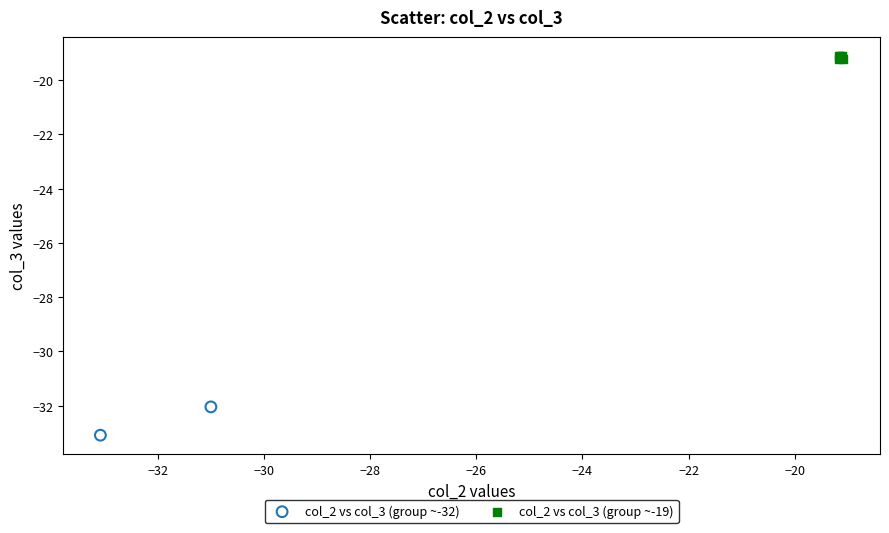

Which series reaches the maximum Y coordinate?

col_2 vs col_3 (group ~-19)